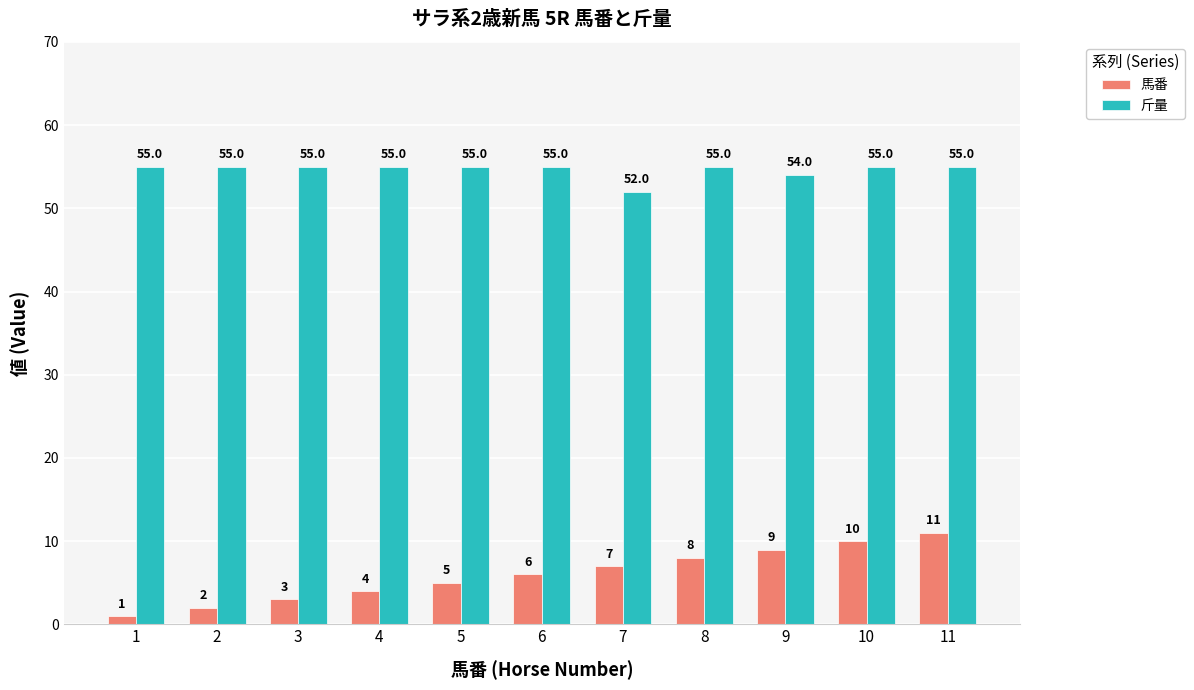

What is the difference between the maximum and minimum values in the 馬番 series?

10